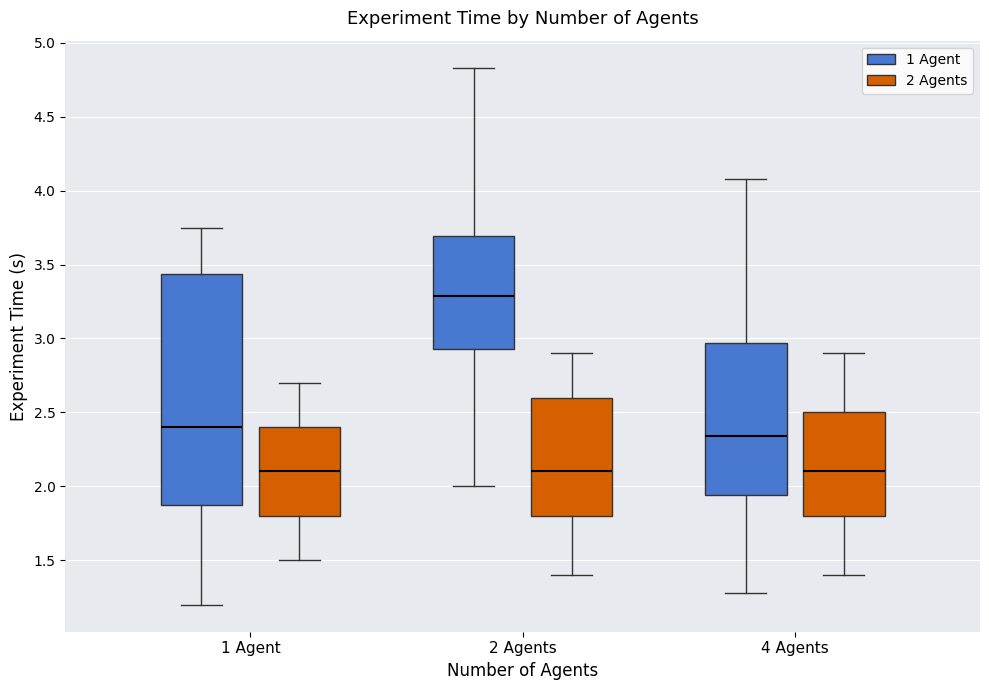

Where does the upper whisker of the box for 1 Agent (1 Agent) end on the y-axis? The values are not printed on the chart, so give them approximately, as read against the axis.

3.75